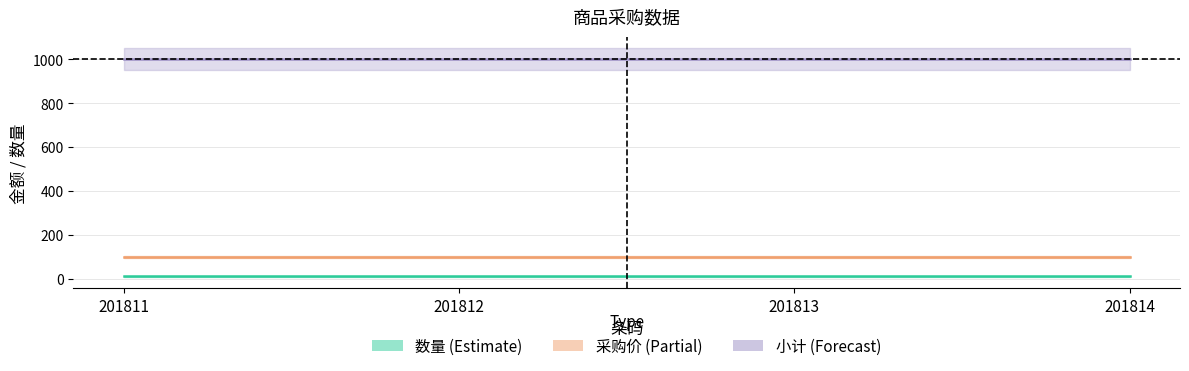

Between 201812 and 201814, which is larger?

201812